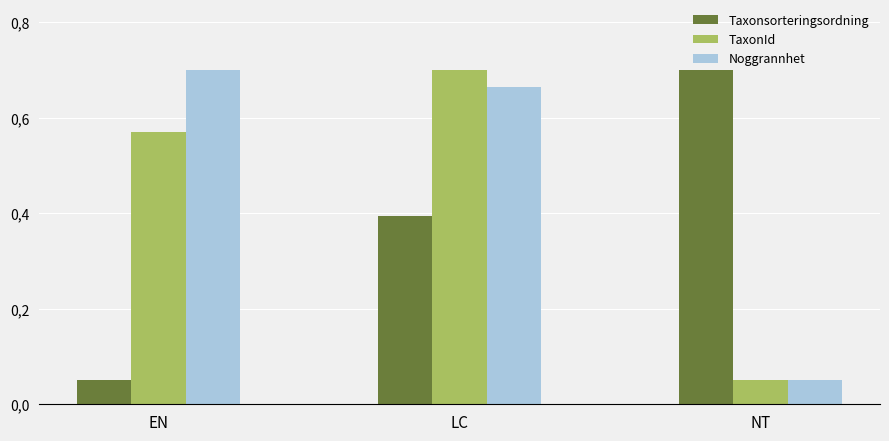

What is the label of the 3rd bar from the left?

NT